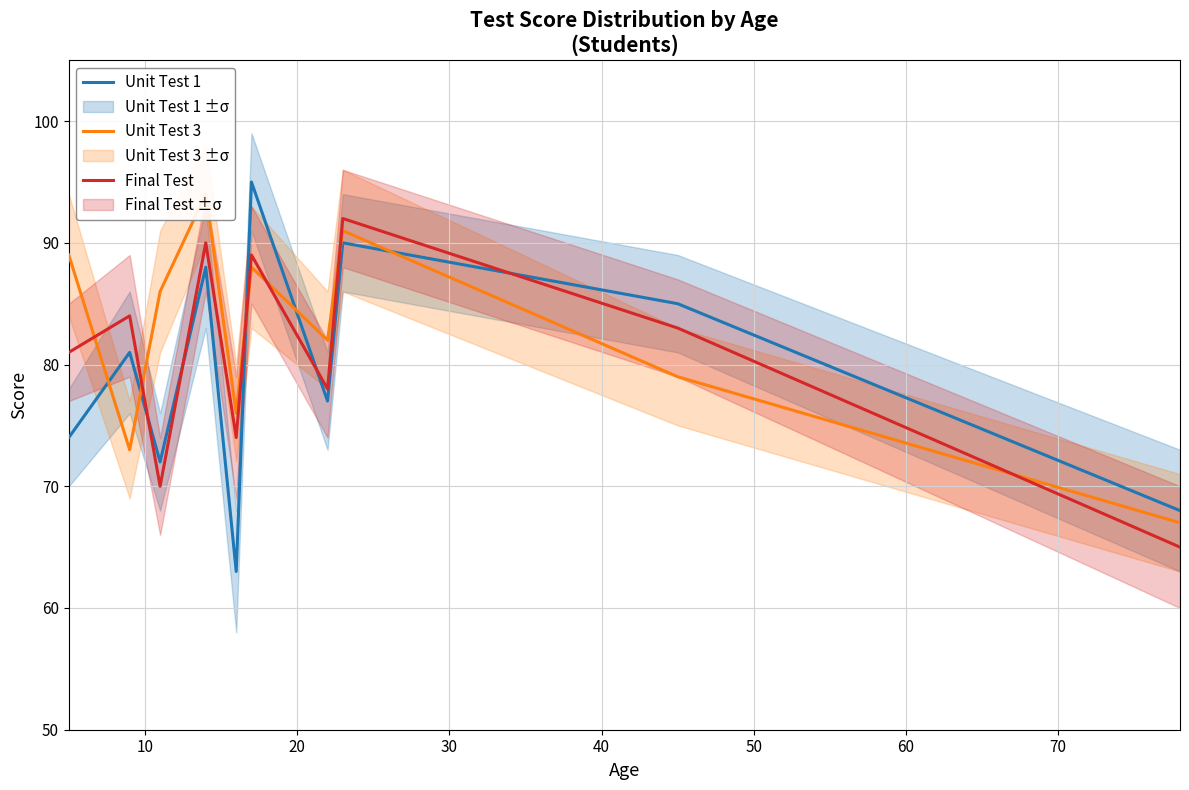

In Final Test, how many points are higher than both neighbors (excluding endpoints)?

4